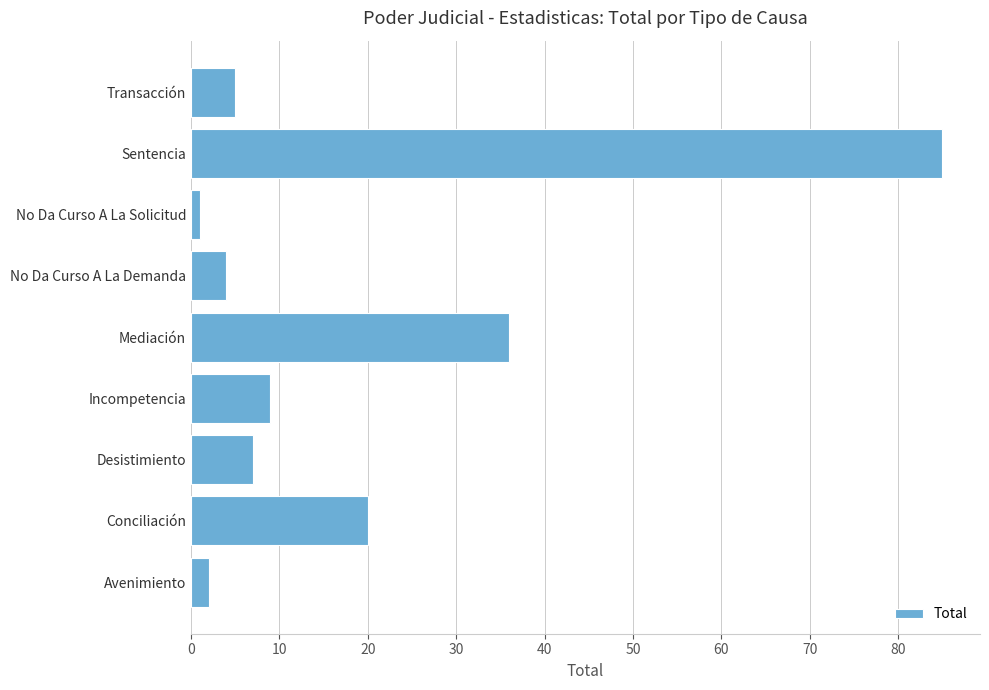

Reading top to bottom, what are all the values shown in this chart?

Transacción=5	Sentencia=85	No Da Curso A La Solicitud=1	No Da Curso A La Demanda=4	Mediación=36	Incompetencia=9	Desistimiento=7	Conciliación=20	Avenimiento=2